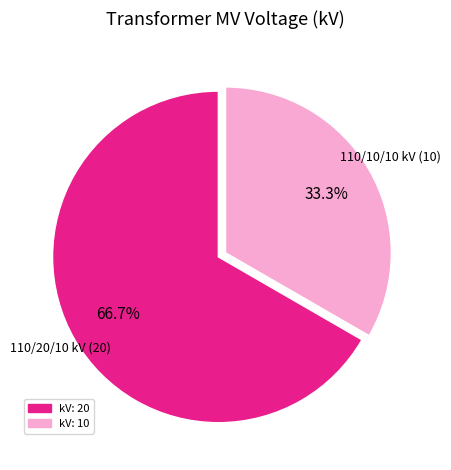

Is there any slice that represents more than half of the pie?

Yes